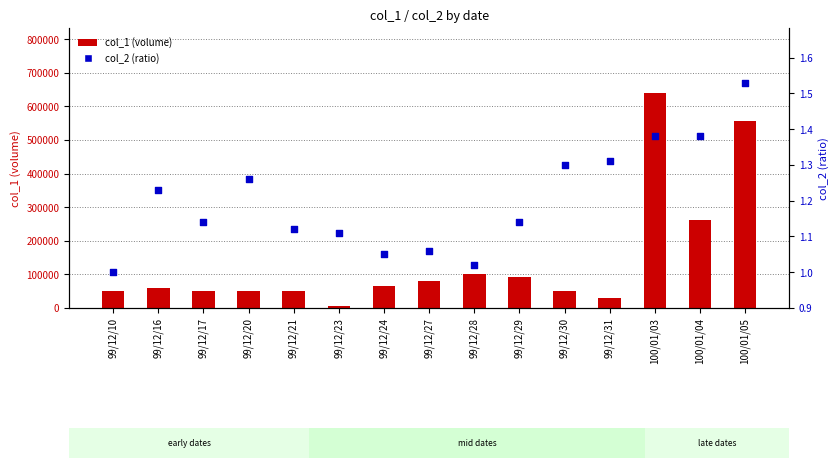

At which category is the sum across all series the highest?

100/01/03